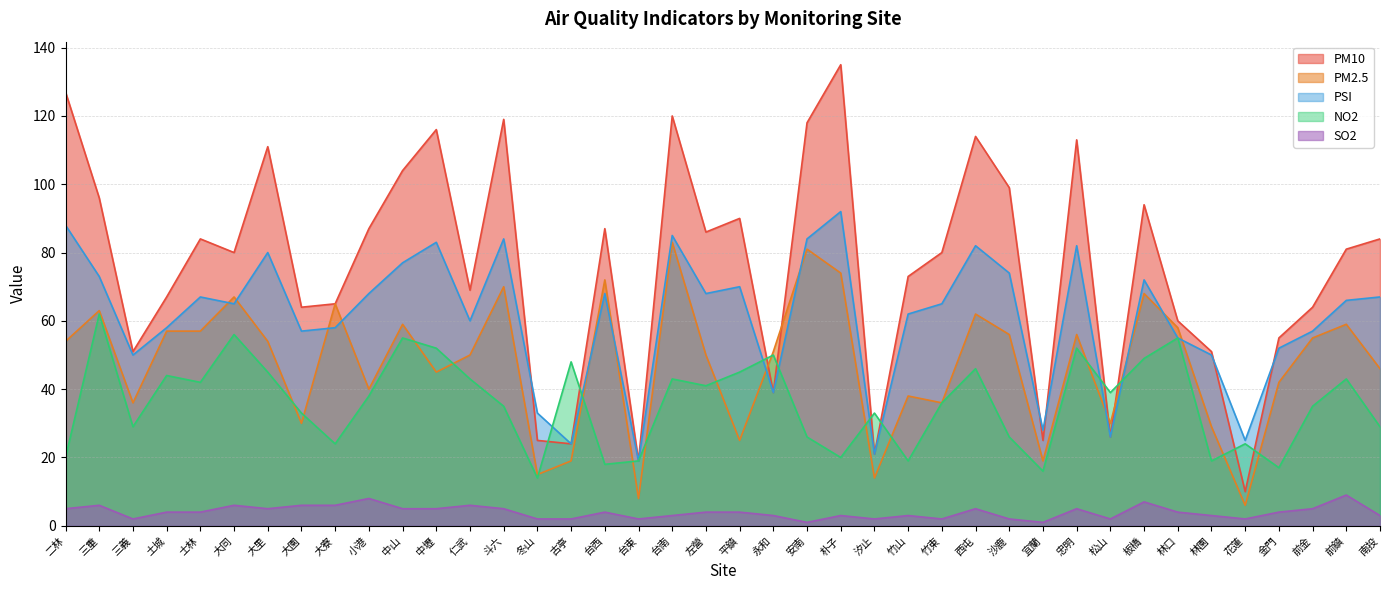

What is the total value across all series at 台東?

67